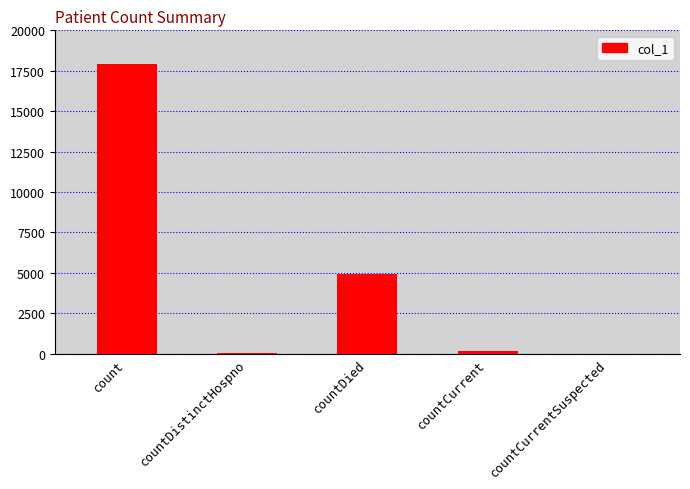

What is the average value?

4623